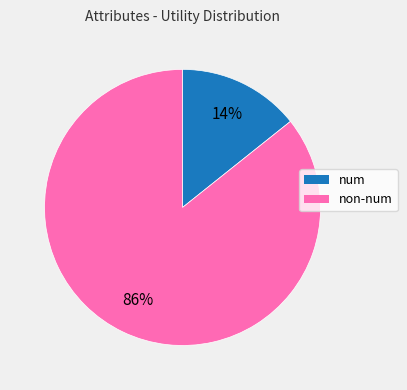

To the nearest percent, what is the average slice percentage?

50%